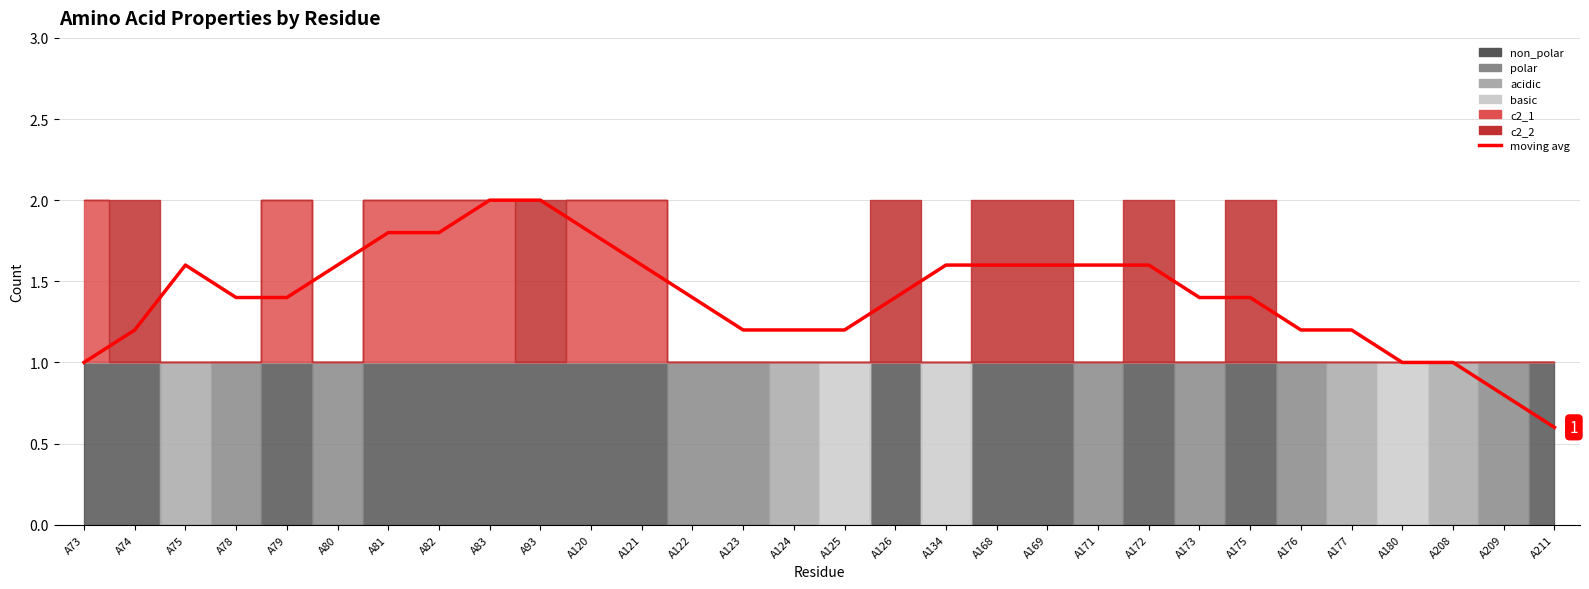

Does the chart display data point markers on the line(s)?

No